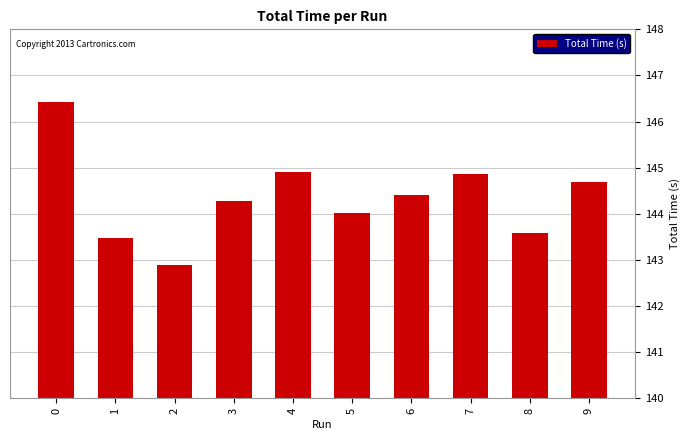

Which has a higher value, 3 or 8?

3